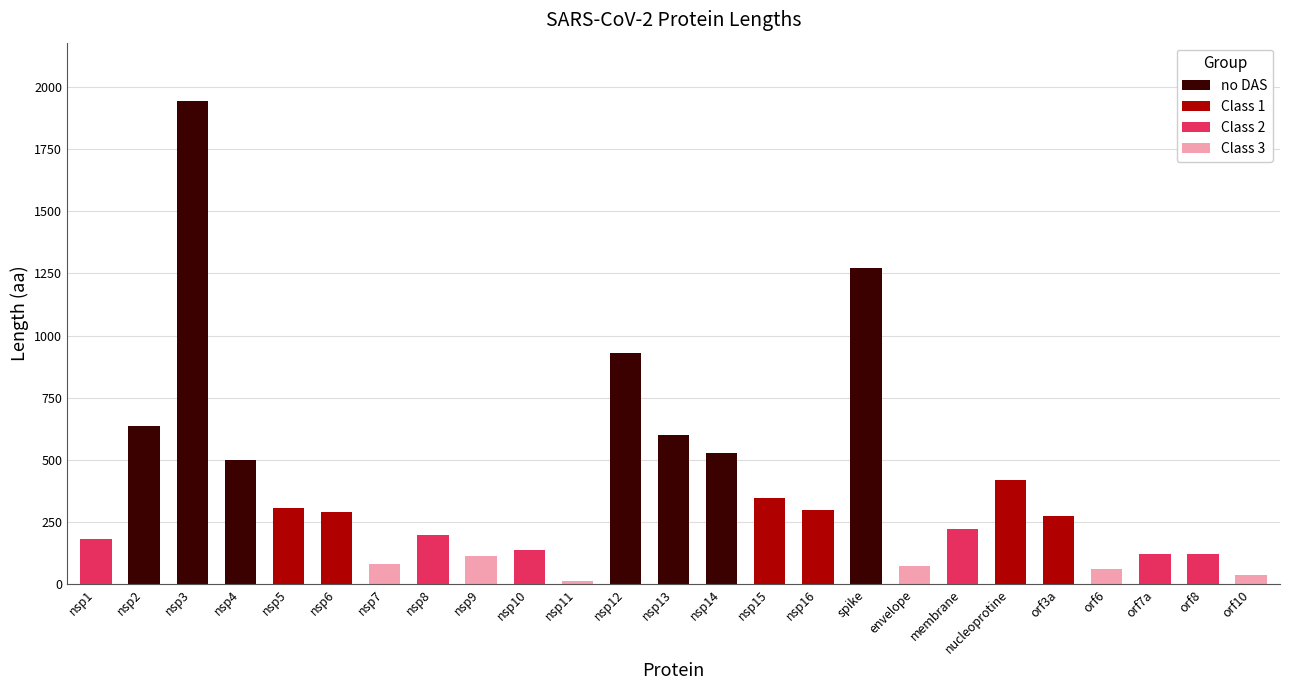

What is the difference between the maximum and second lowest values?

1907